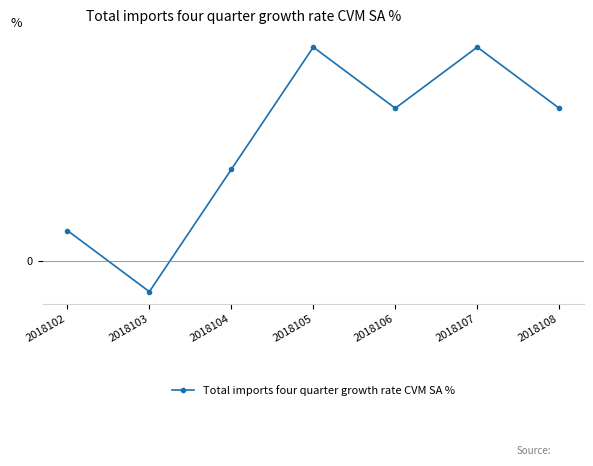

Where is the data nearest to the value 3?

2018104